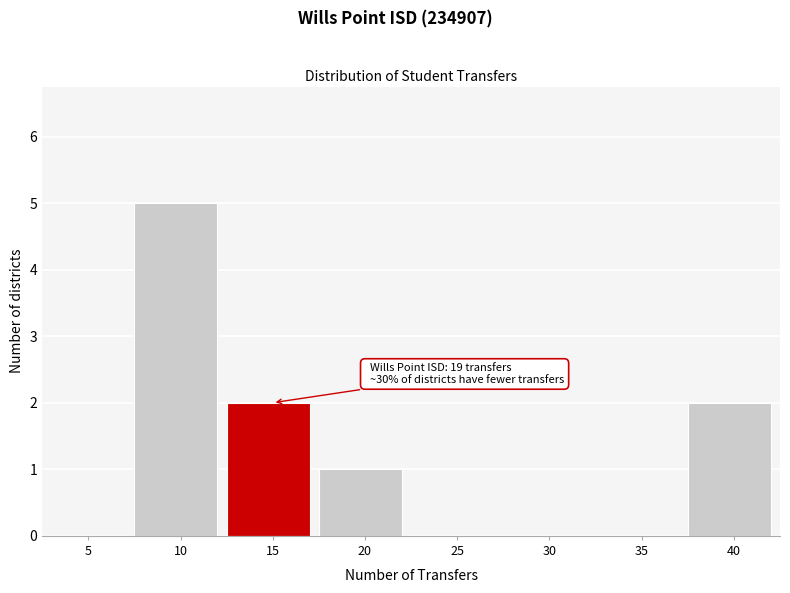

Reading left to right, what are all the values shown in this chart?

5=0	10=5	15=2	20=1	25=0	30=0	35=0	40=2